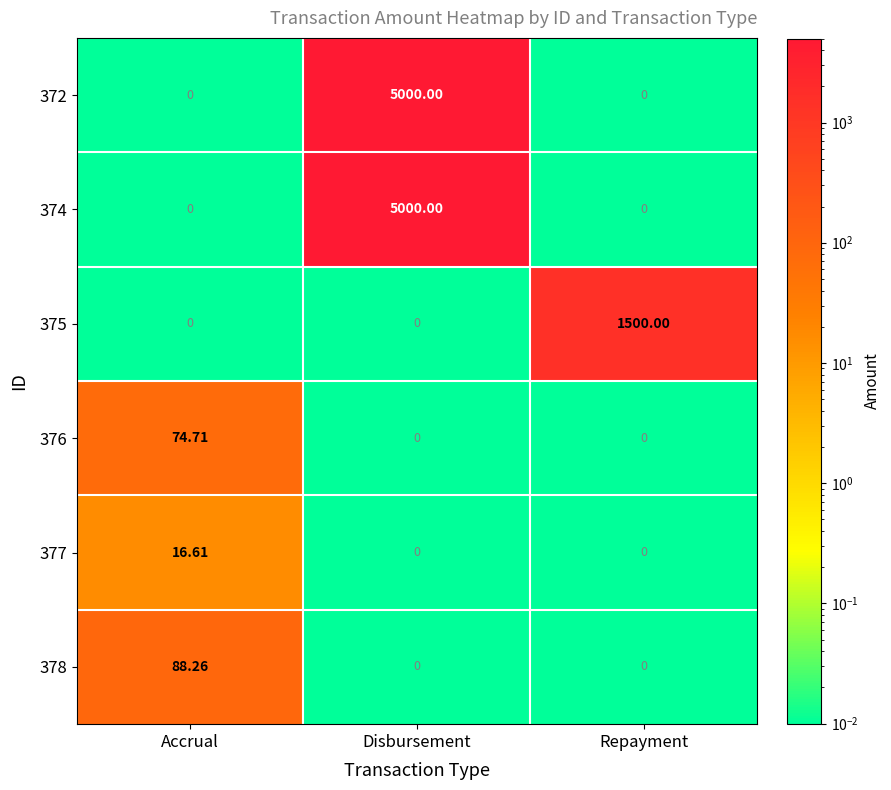

Is the value of 374 at Accrual greater than the value of 378 at Accrual?

No